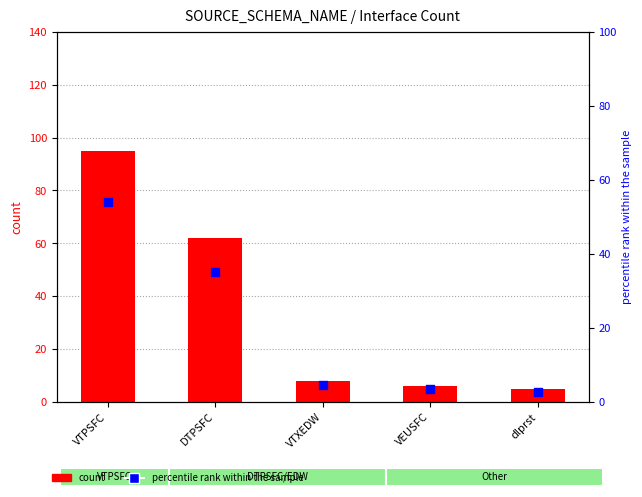

At how many categories does at least one series exceed 10?

2